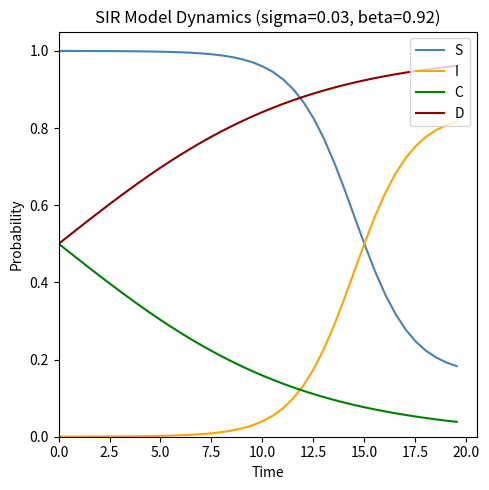

True or false: S and C cross at least once.

False